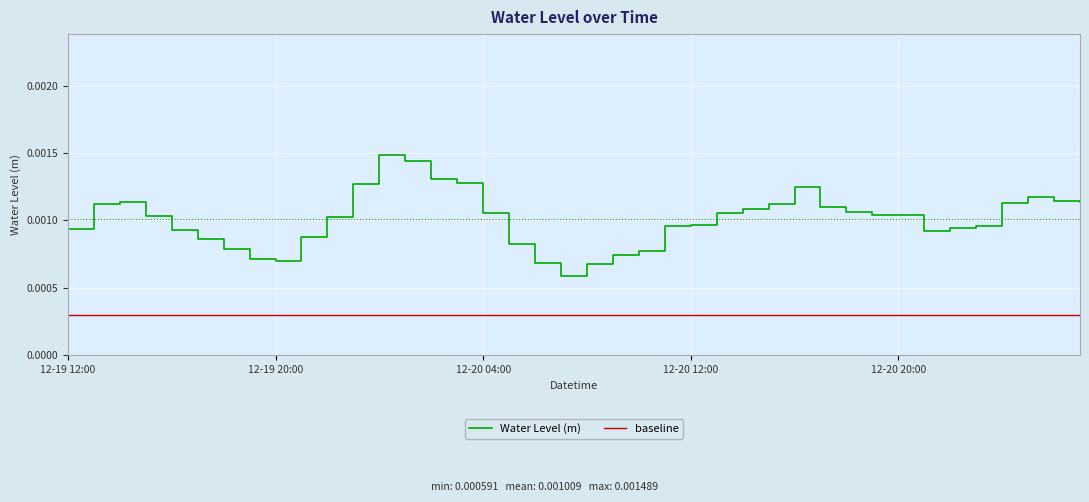

Rank the series by their average value, from lowest to highest.

baseline, Water Level (m)